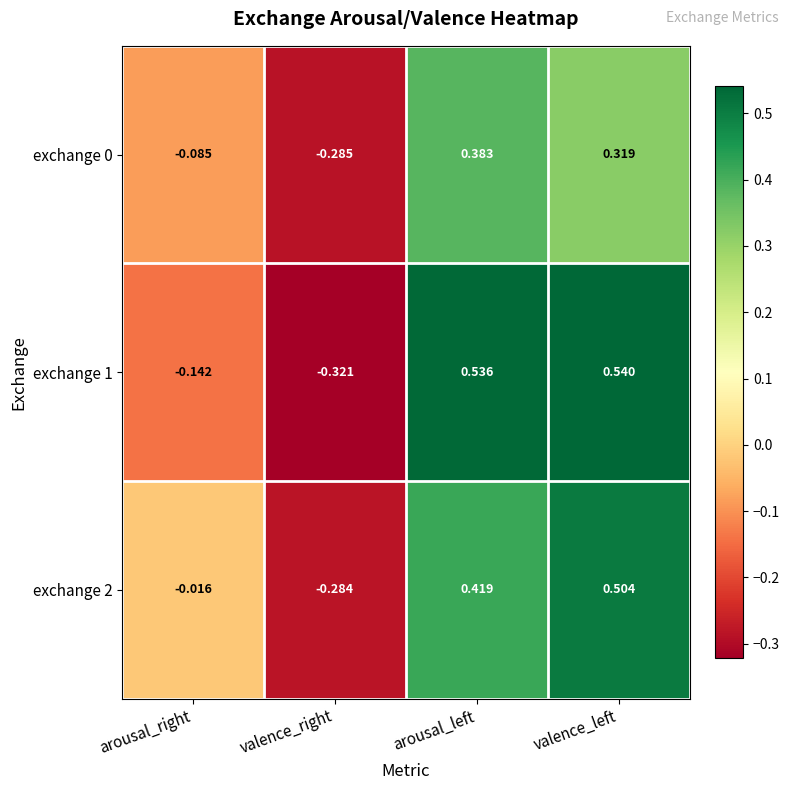

How many distinct data groups are displayed?

3